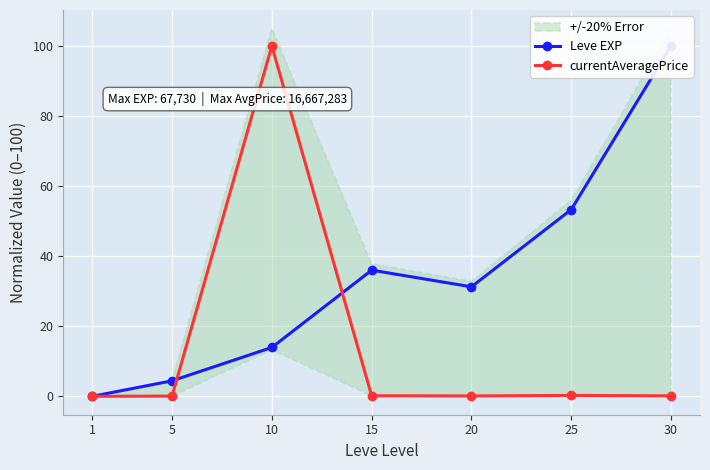

Reading left to right, transcribe all the data shown in this chart.

Leve EXP: 1=0.0	5=4.4	10=13.9	15=36.0	20=31.3	25=53.3	30=100.0
currentAveragePrice: 1=0.0	5=0.1	10=100.0	15=0.2	20=0.1	25=0.3	30=0.1